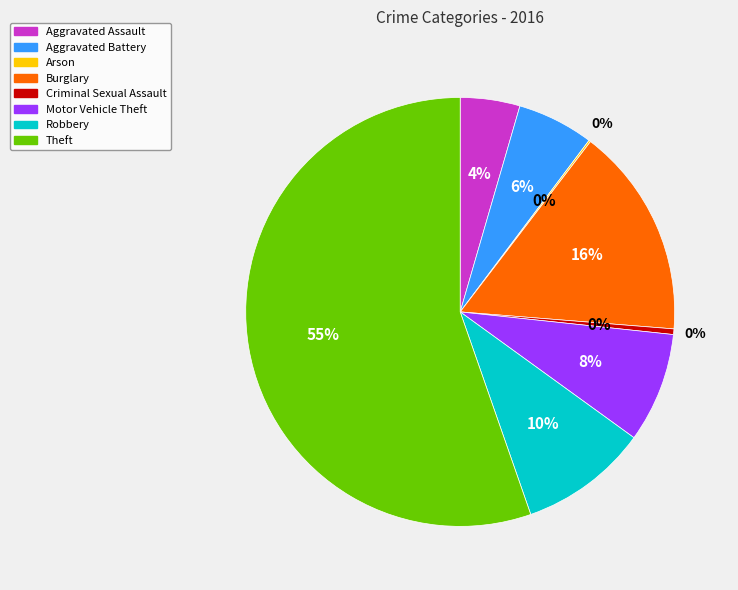

Which category accounts for the majority?

Theft